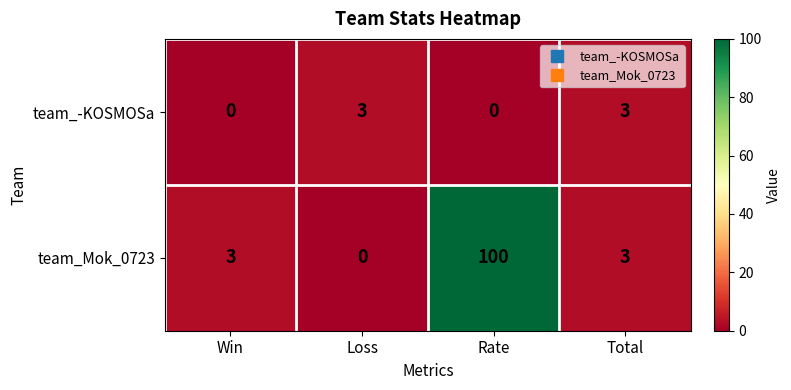

What is the maximum value for team_Mok_0723?

100